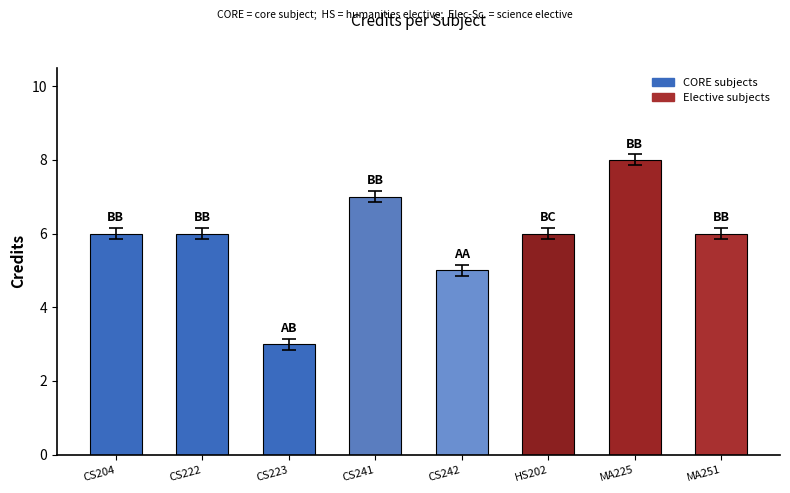

What is the difference between the second highest and minimum values?

4